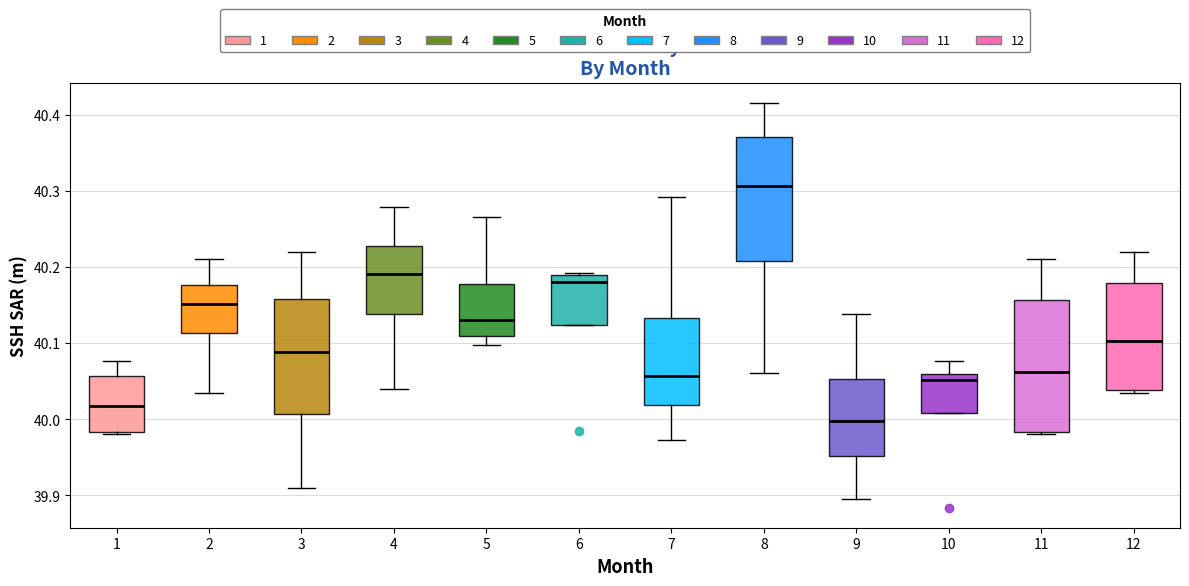

Where does the upper whisker of the box at x = 2 end on the y-axis? The values are not printed on the chart, so give them approximately, as read against the axis.

40.21